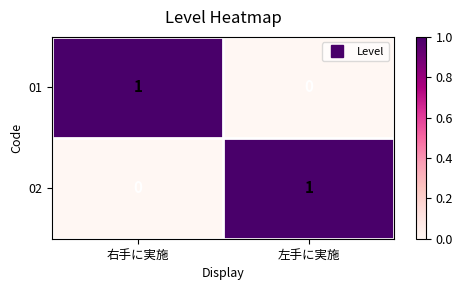

Reading right to left, extract all data points from this chart.

01: 左手に実施=0	右手に実施=1
02: 左手に実施=1	右手に実施=0